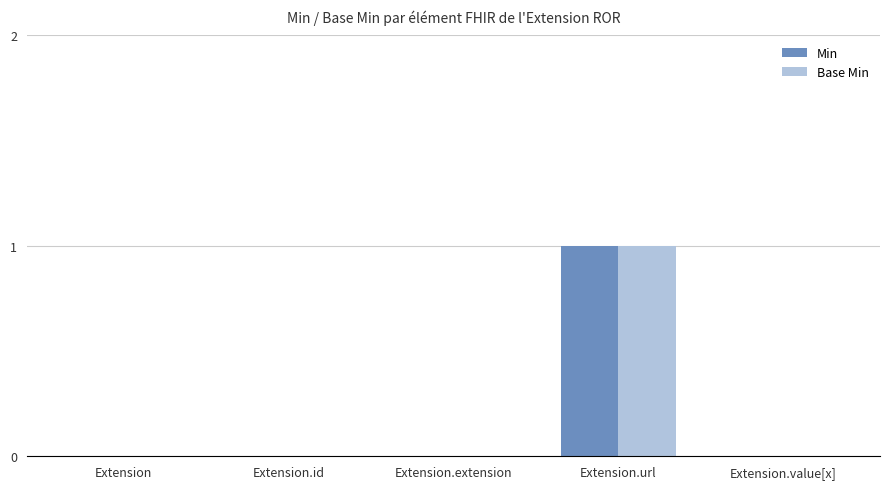

True or false: Min has a value of 0 at Extension.value[x].

True